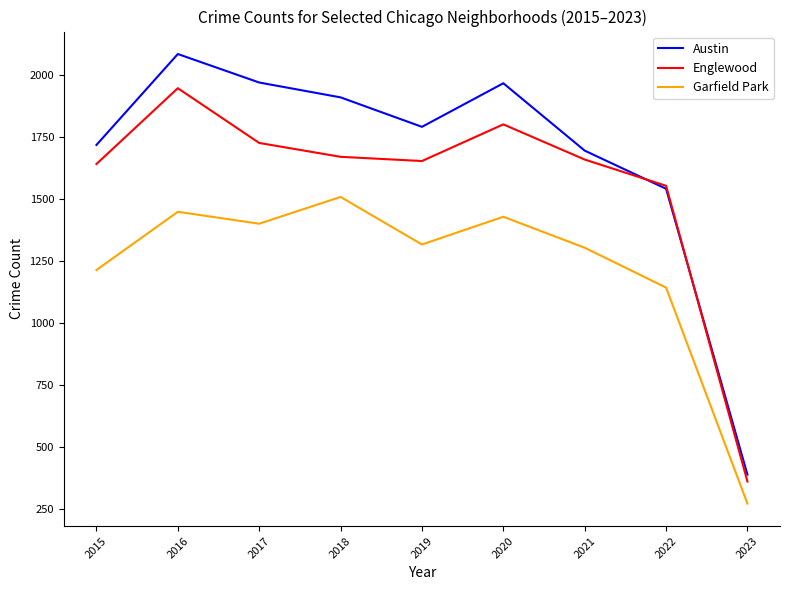

Is the value of Austin at 2022 greater than the value of Englewood at 2016?

No